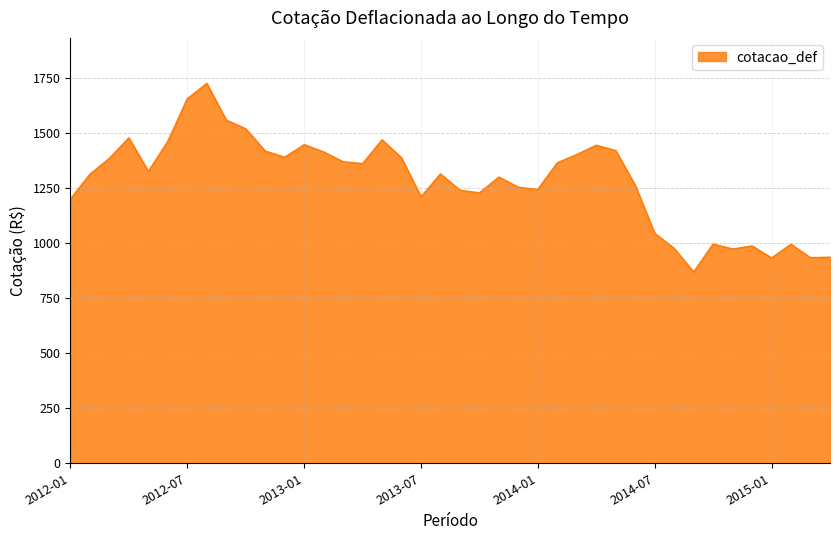

What is the difference between the maximum and minimum values?

857.3